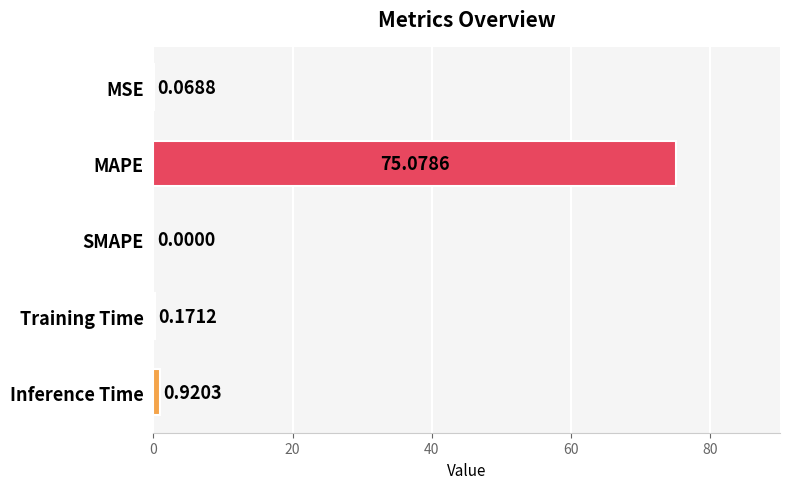

What is the change in value from MSE to Training Time?

+0.1